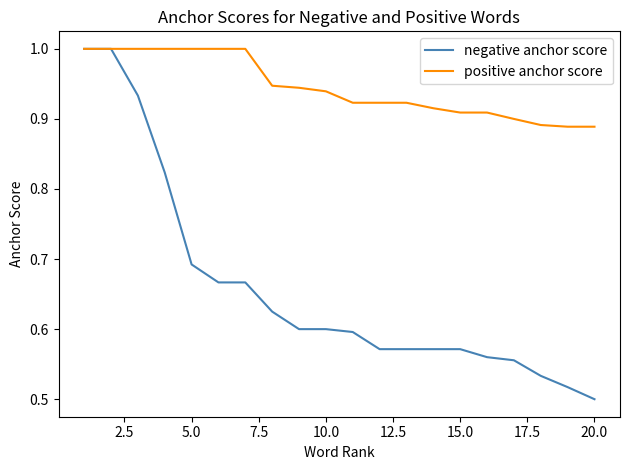

List the series in order of their overall mean, highest first.

positive anchor score, negative anchor score